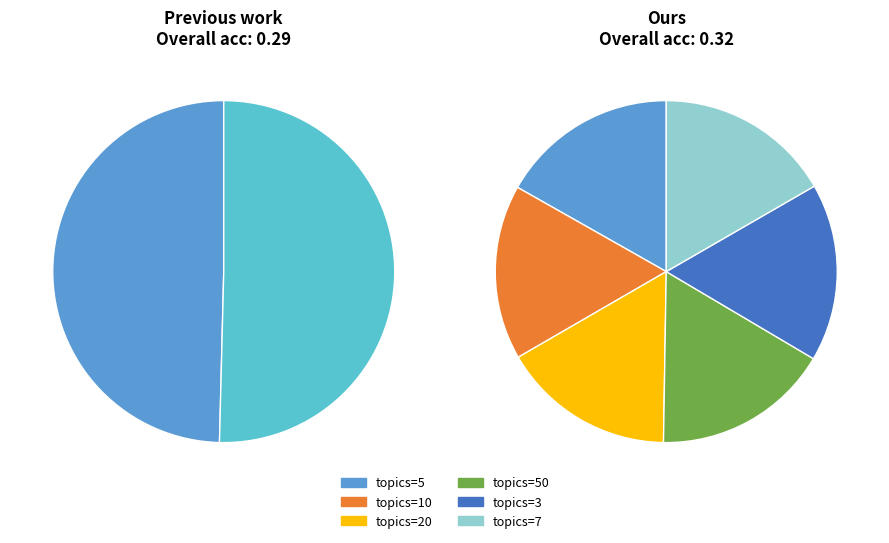

What portion of the pie excludes topics=5?

83.2%